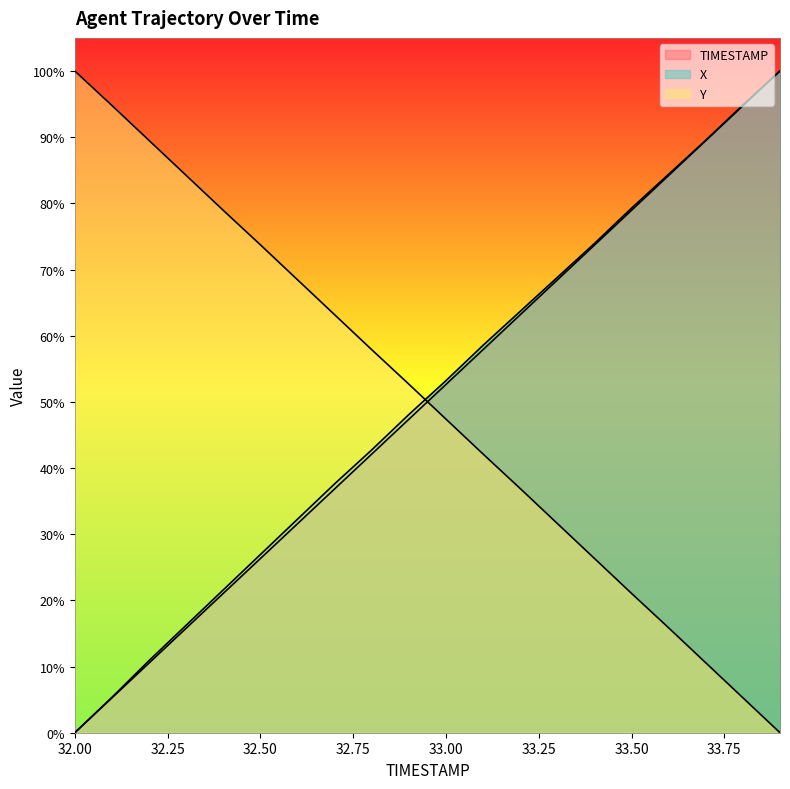

Reading left to right, what are all the values shown in this chart?

TIMESTAMP: 0.0	5.3	10.5	15.8	21.1	26.3	31.6	36.8	42.1	47.4	52.6	57.9	63.2	68.4	73.7	78.9	84.2	89.5	94.7	100.0
X: 0.0	5.3	10.9	16.2	21.6	26.9	32.3	37.6	42.7	48.1	53.2	58.5	63.7	68.8	73.9	79.3	84.4	89.5	94.9	100.0
Y: 100.0	94.8	89.5	84.2	78.9	73.7	68.5	63.2	57.9	52.7	47.4	42.1	36.9	31.6	26.3	21.1	15.8	10.6	5.3	0.0